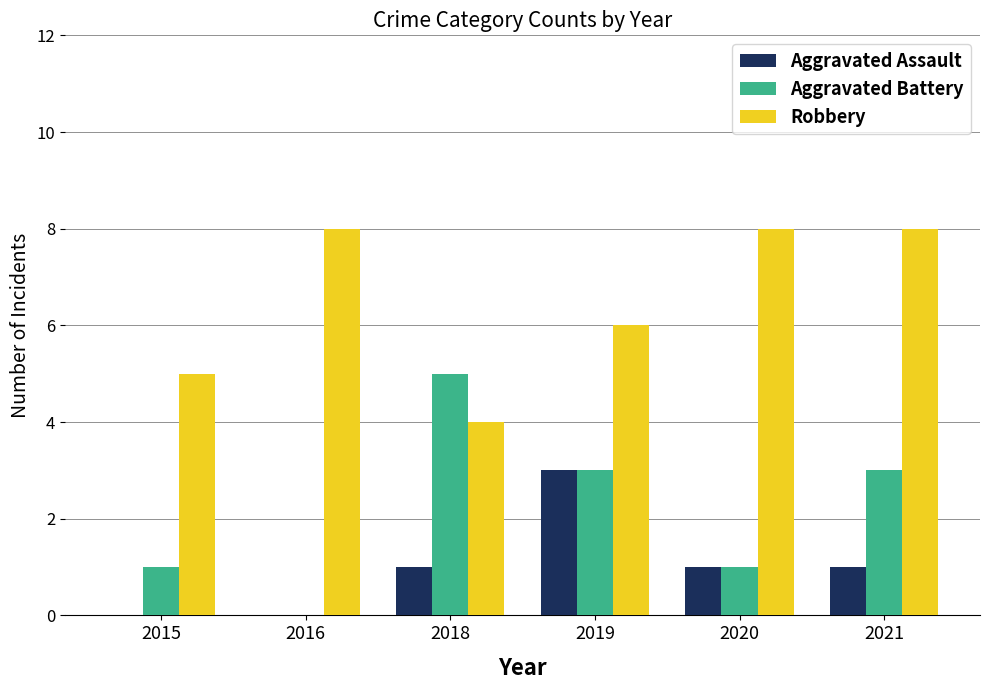

Which series has the largest total across all categories?

Robbery